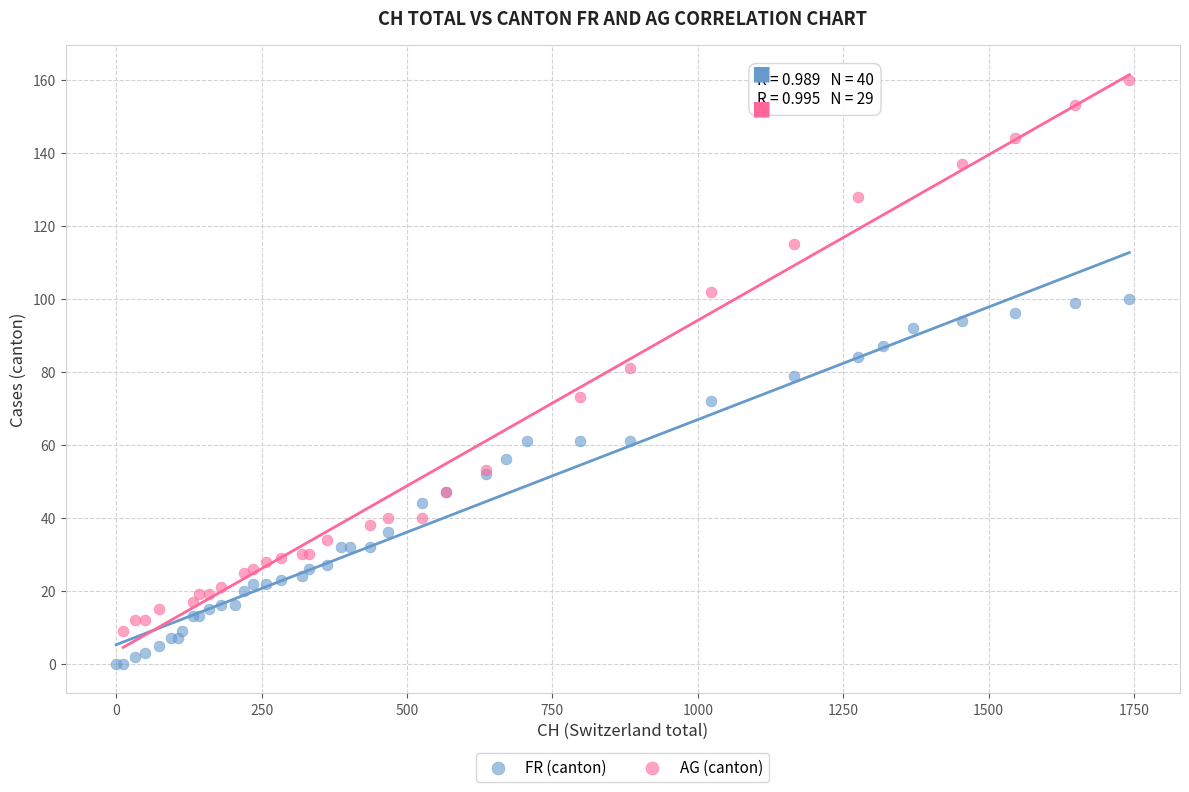

Which series has the largest Y range (max minus min)?

AG (canton)